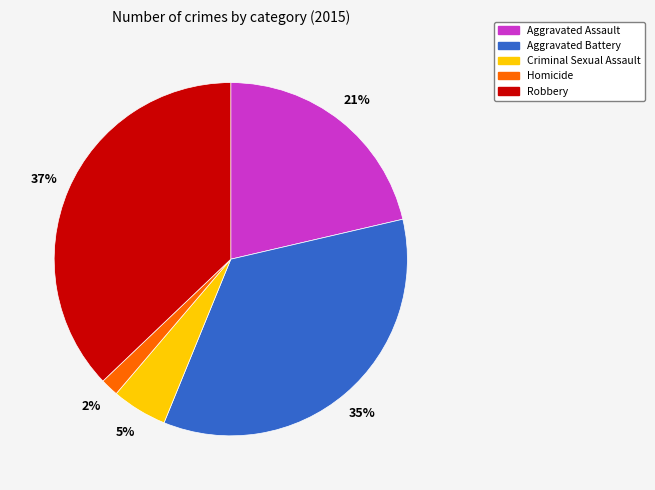

Approximately how many times larger is the value at Aggravated Battery compared to Robbery?

0.9